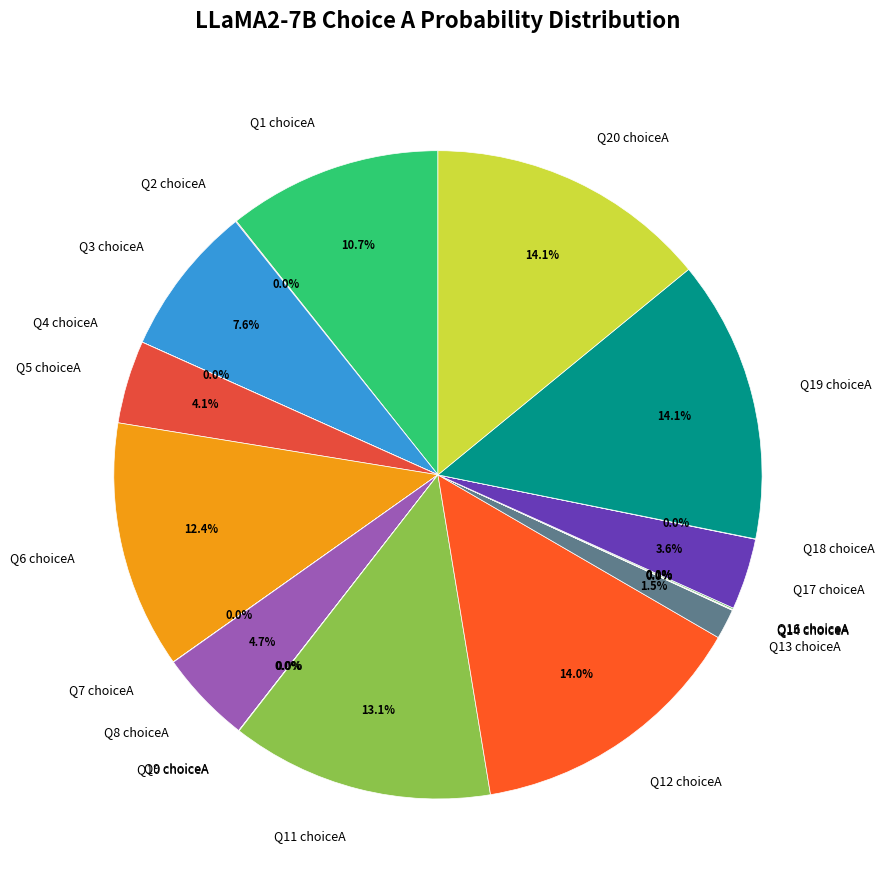

Is there any slice that represents more than half of the pie?

No